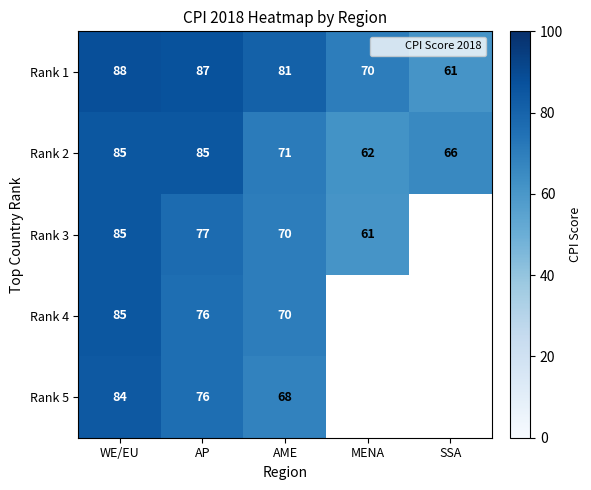

At which label is Rank 4 closest to 77?

AP